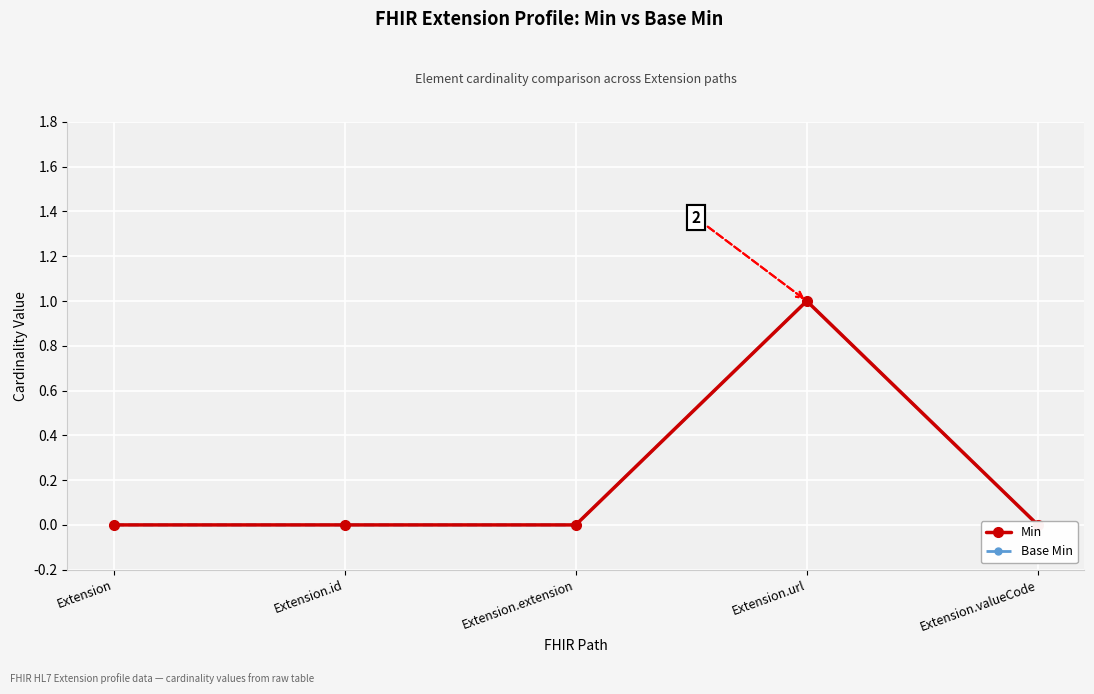

How many values in the Min series exceed 0?

1